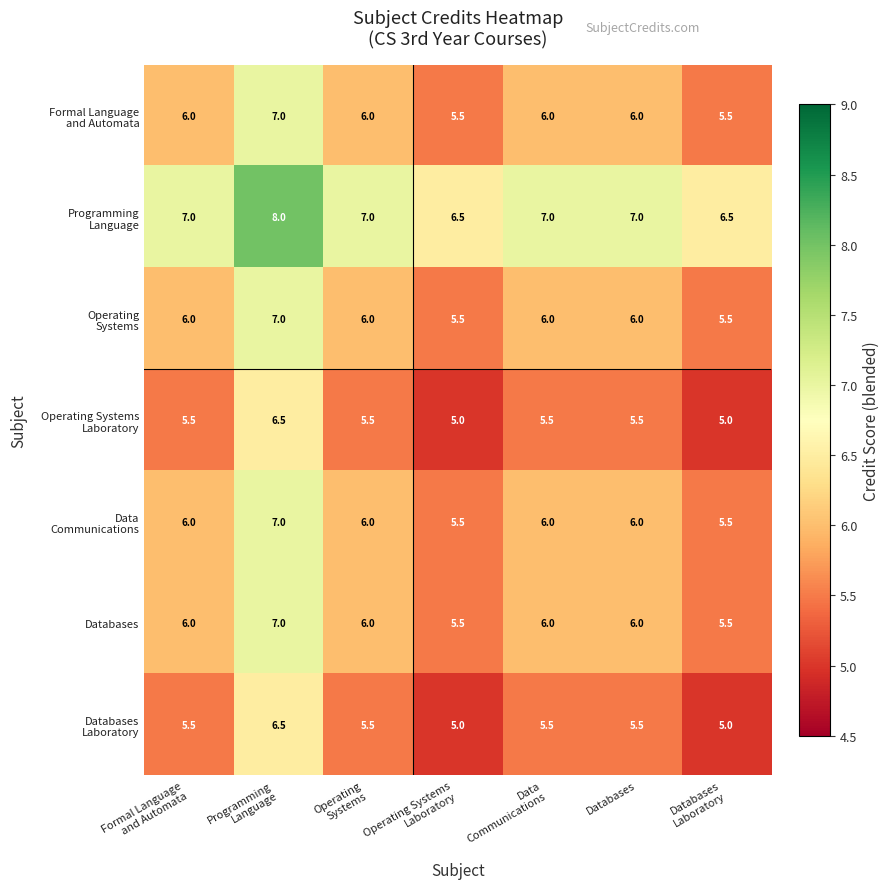

What is the total value across all series at Databases?

42.0